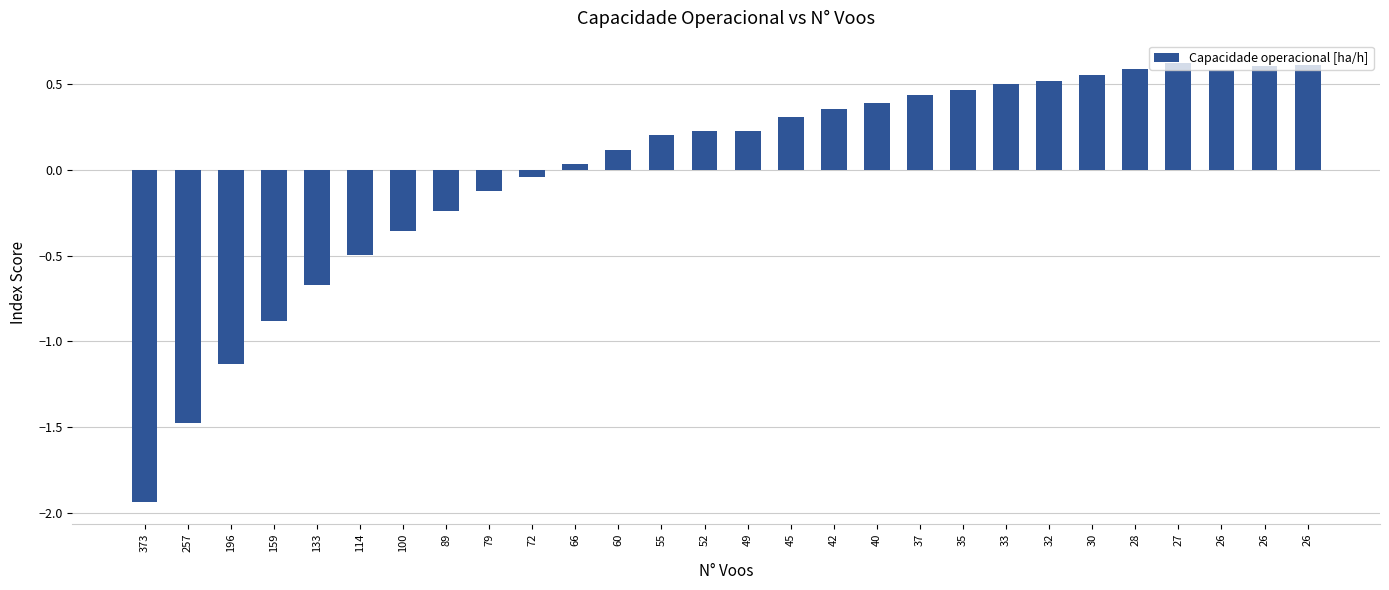

What is the value of the 18th bar from the left?

0.4